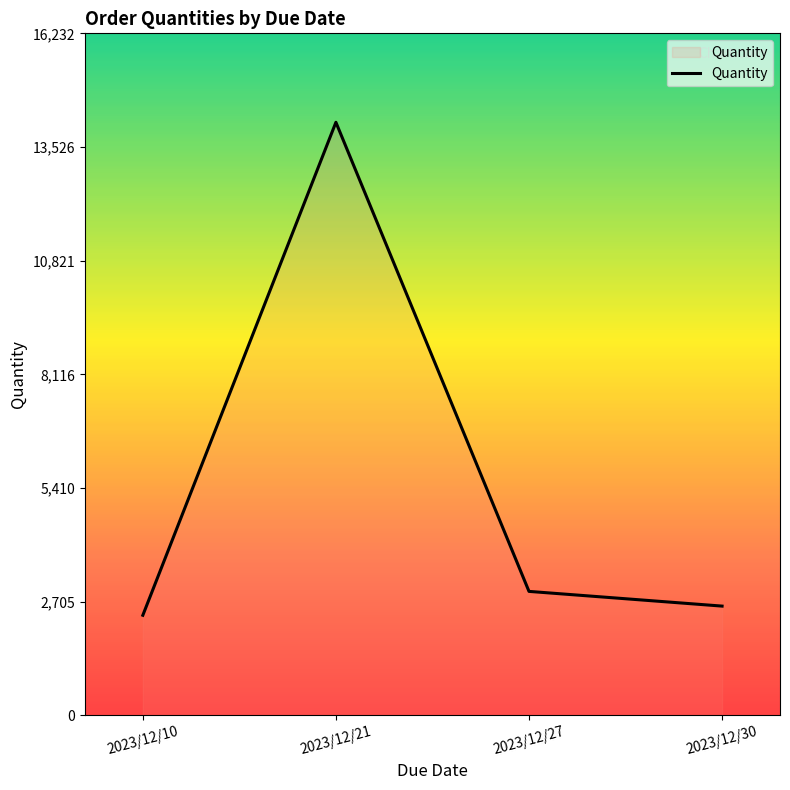

The chart shows a value of 2382 at 2023/12/10. True or false?

True